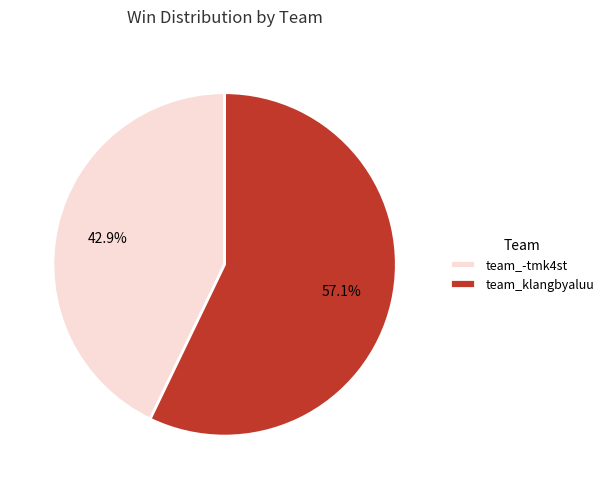

To the nearest percent, what is the average slice percentage?

50%